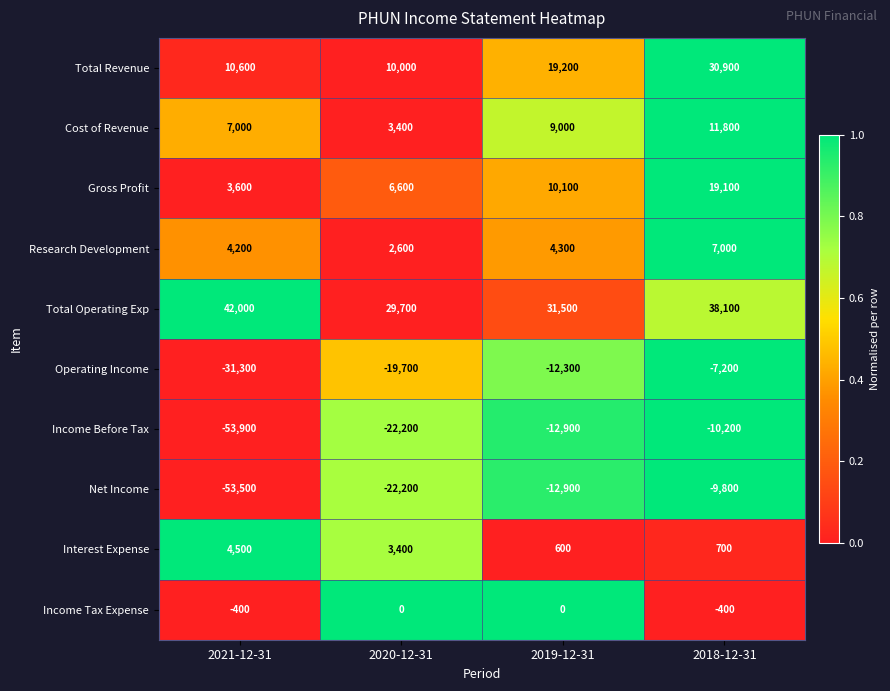

Which category has the lowest value across all series?

2021-12-31